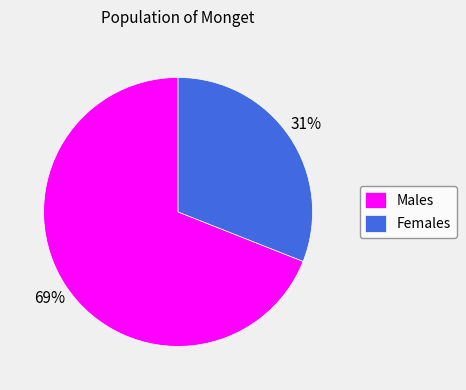

Do Females and Males together represent more than half of the pie?

Yes